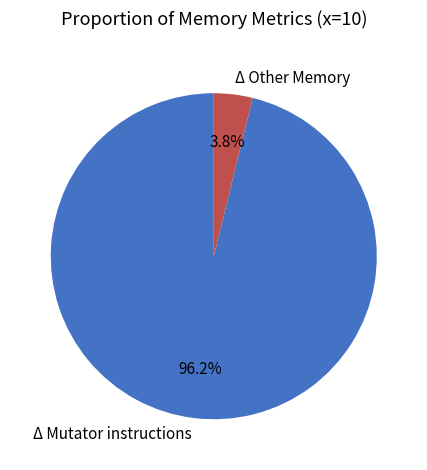

Rank the categories by value from highest to lowest.

Δ Mutator instructions, Δ Other Memory